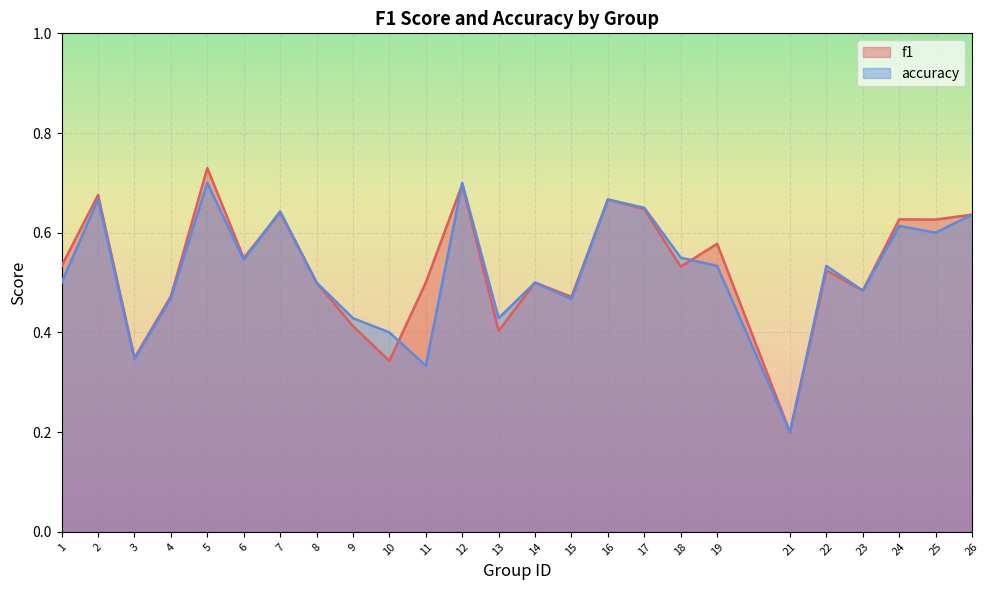

Rank the series at 16 from lowest to highest value.

f1, accuracy